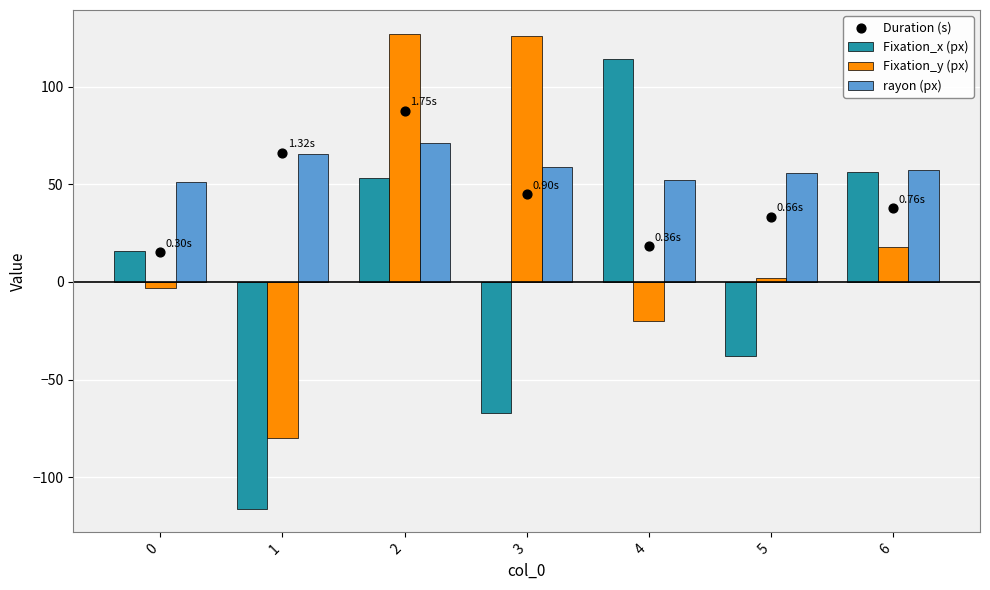

Which series has the widest spread of Y values?

Fixation_x (px)